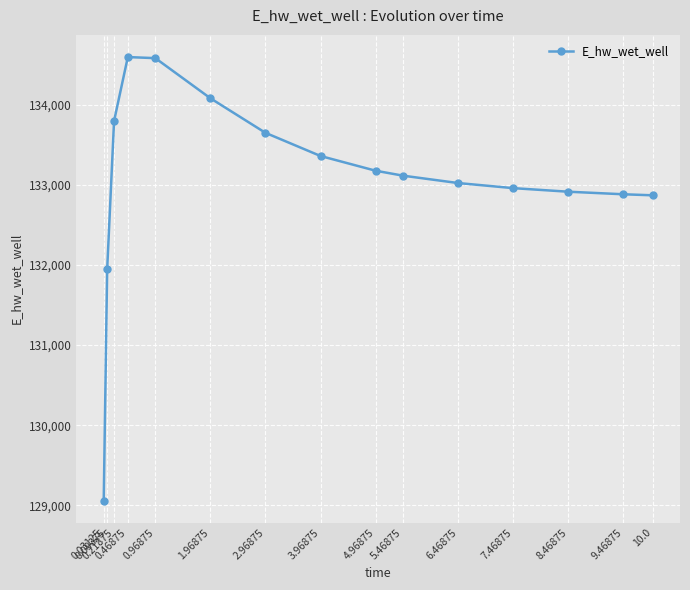

What is the greatest value displayed?

134596.2